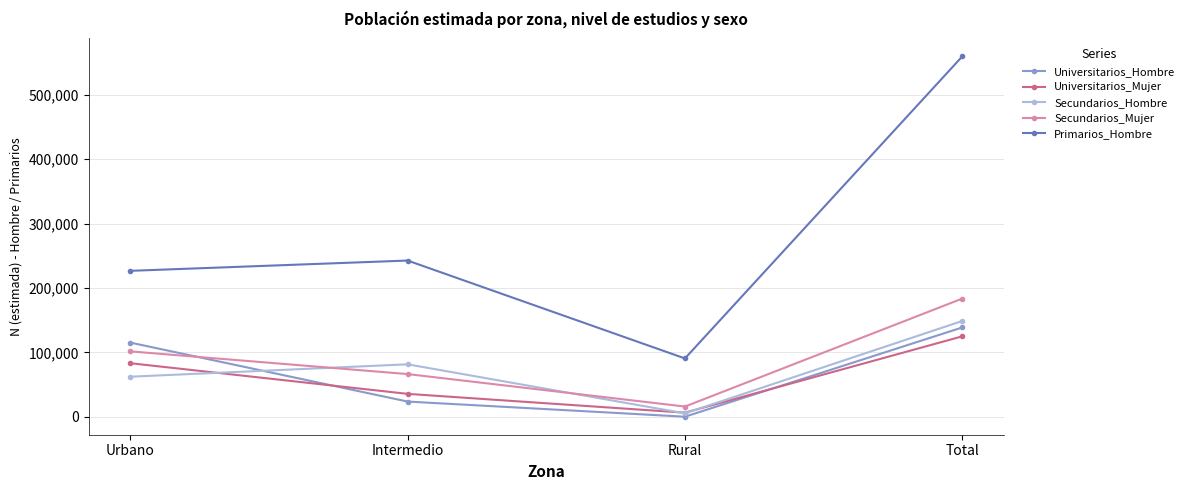

Is the value of Primarios_Hombre at Urbano greater than the value of Secundarios_Mujer at Total?

Yes